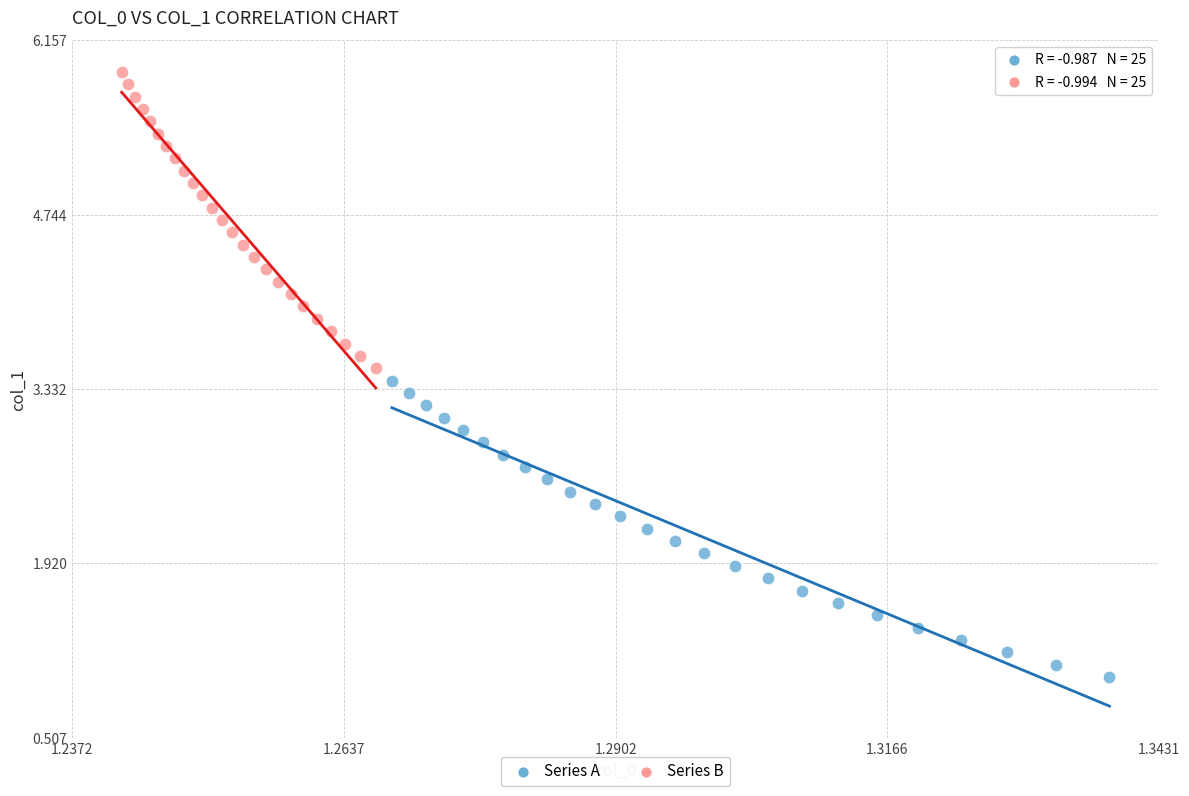

Which series contains the lowest Y value?

Series A